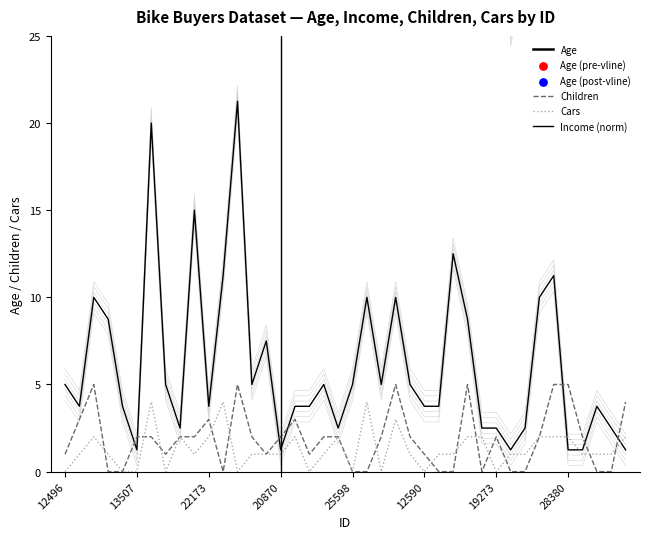

Is the value of Income at 19273 greater than the value of Cars at 19273?

Yes